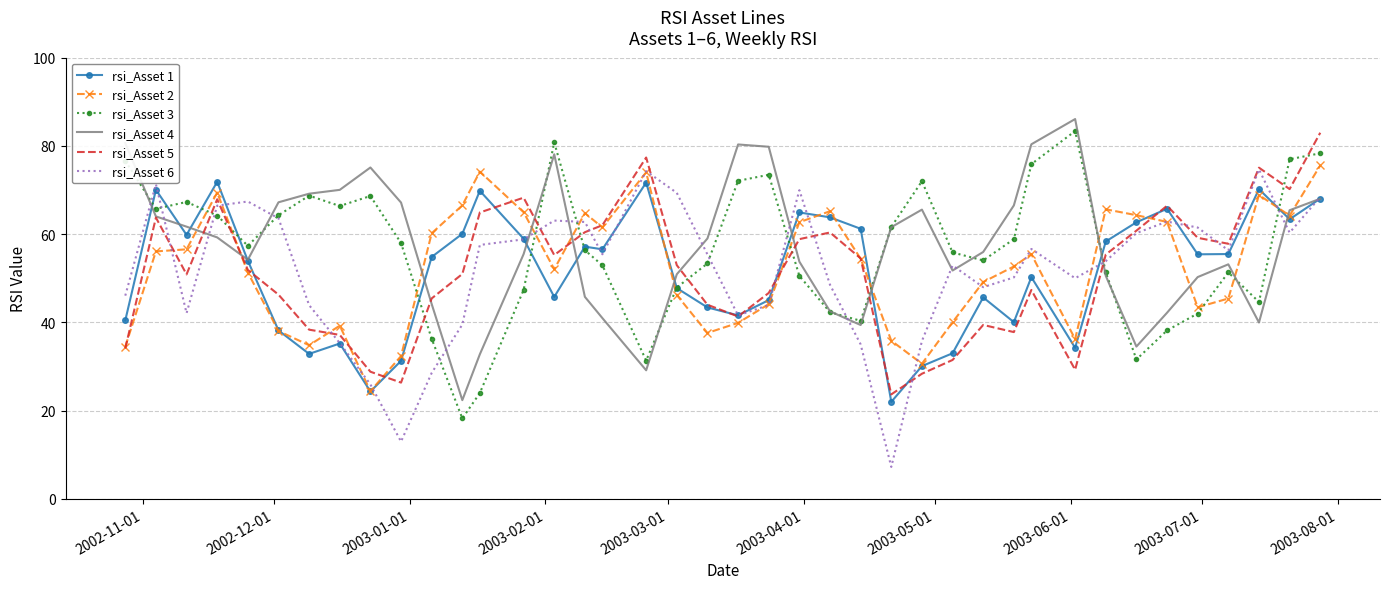

How many interior local peaks does the rsi_Asset 3 series have?

8